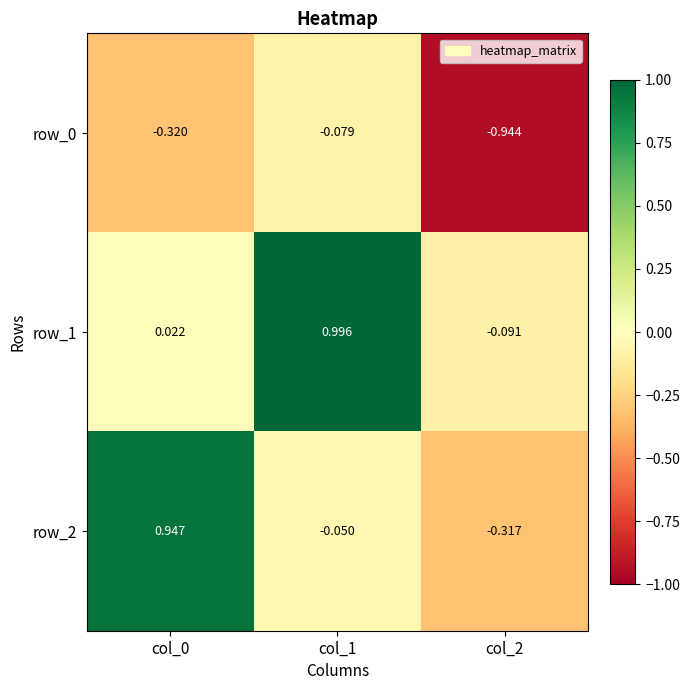

Is the value of row_2 at col_1 greater than the value of row_0 at col_2?

Yes